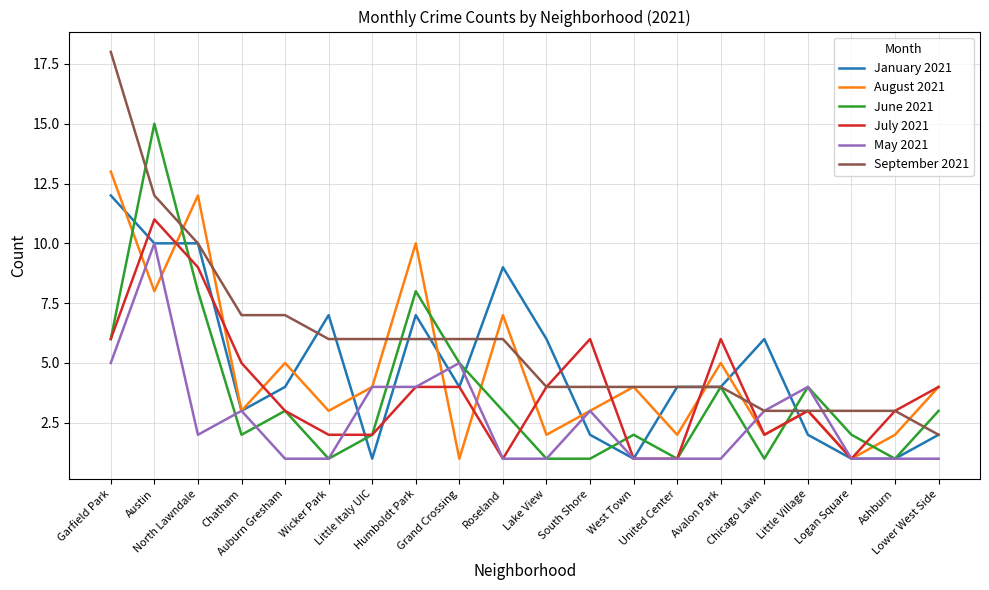

Reading left to right, transcribe all the data shown in this chart.

January 2021: 12	10	10	3	4	7	1	7	4	9	6	2	1	4	4	6	2	1	1	2
August 2021: 13	8	12	3	5	3	4	10	1	7	2	3	4	2	5	2	3	1	2	4
June 2021: 6	15	8	2	3	1	2	8	5	3	1	1	2	1	4	1	4	2	1	3
July 2021: 6	11	9	5	3	2	2	4	4	1	4	6	1	1	6	2	3	1	3	4
May 2021: 5	10	2	3	1	1	4	4	5	1	1	3	1	1	1	3	4	1	1	1
September 2021: 18	12	10	7	7	6	6	6	6	6	4	4	4	4	4	3	3	3	3	2